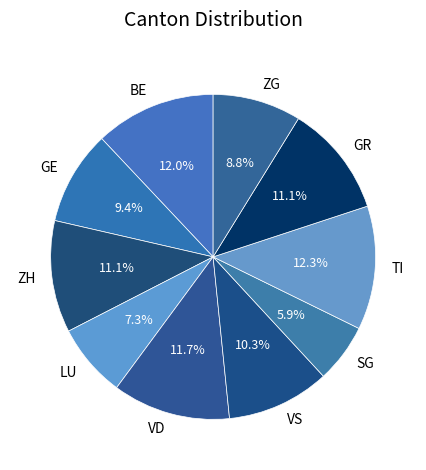

To the nearest percent, what percentage of the pie is VS?

10%